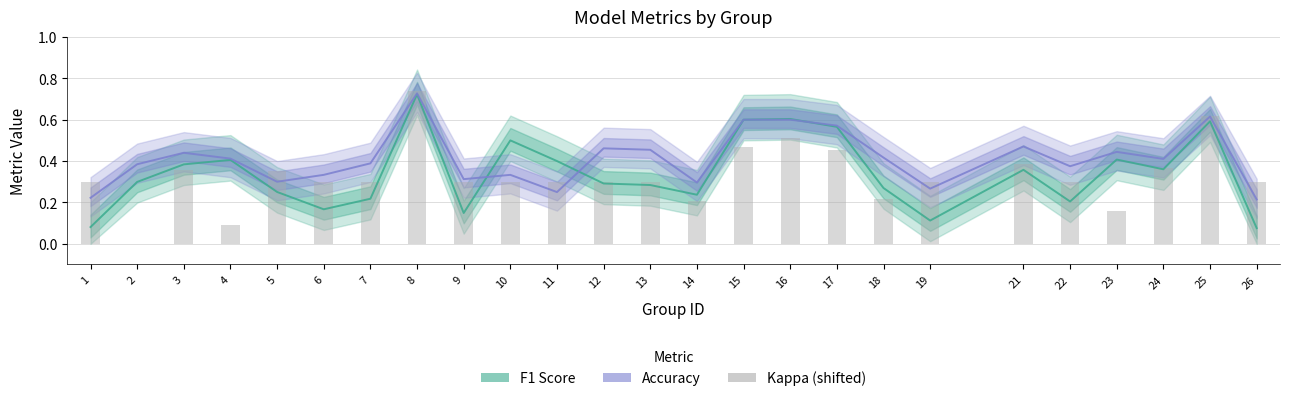

Which series changed the most between 9 and 18?

f1